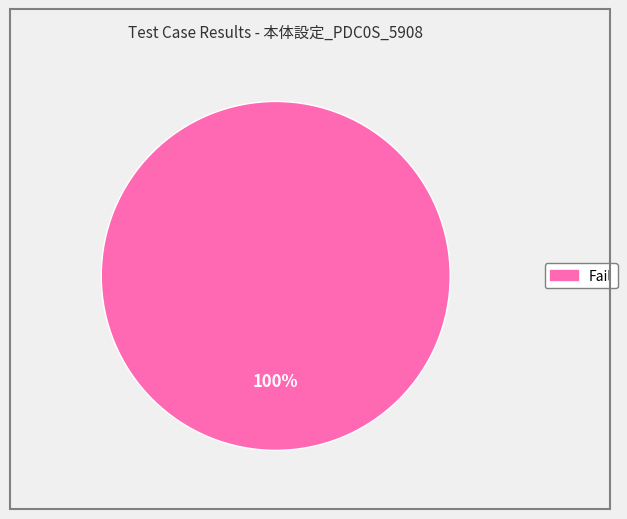

Is there any slice that represents more than half of the pie?

Yes